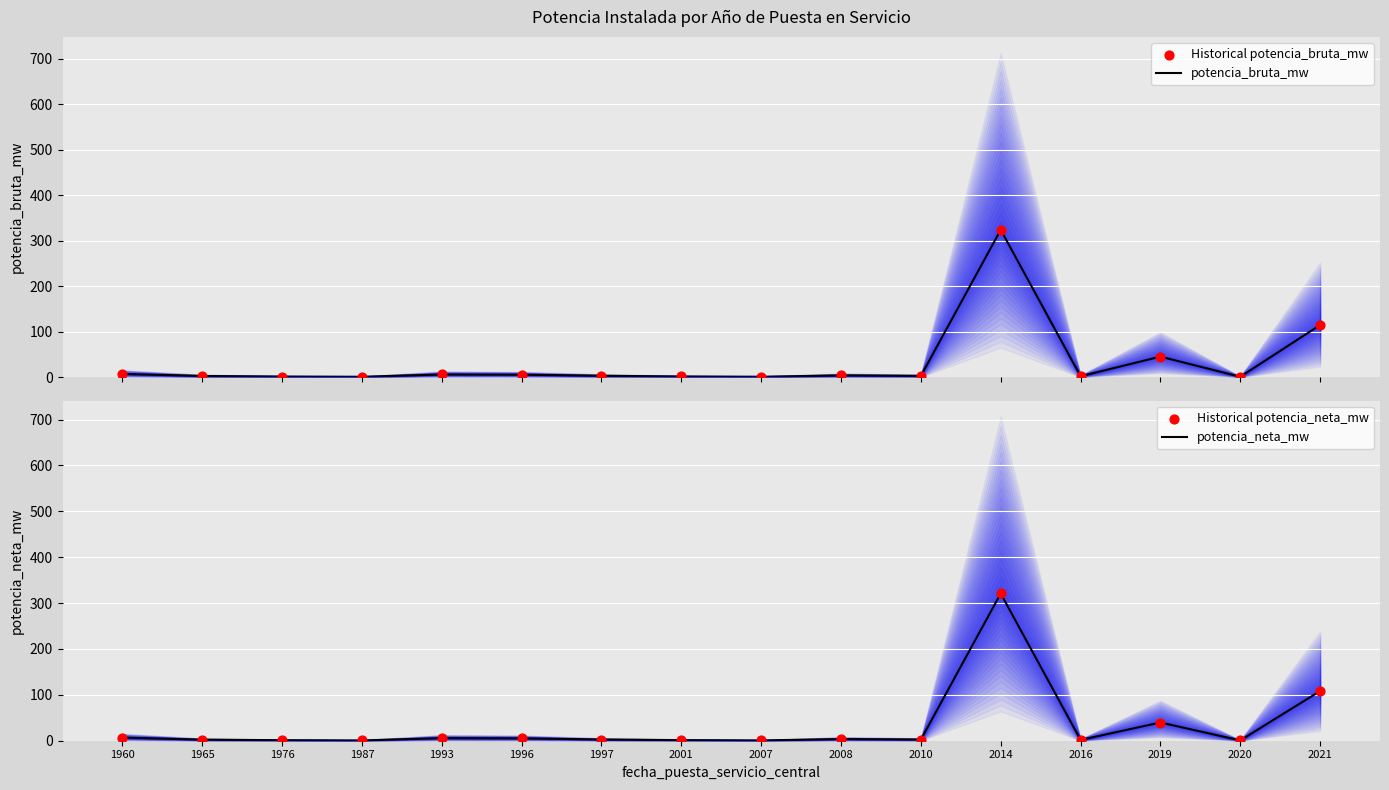

Which series has the largest total across all categories?

potencia_bruta_mw